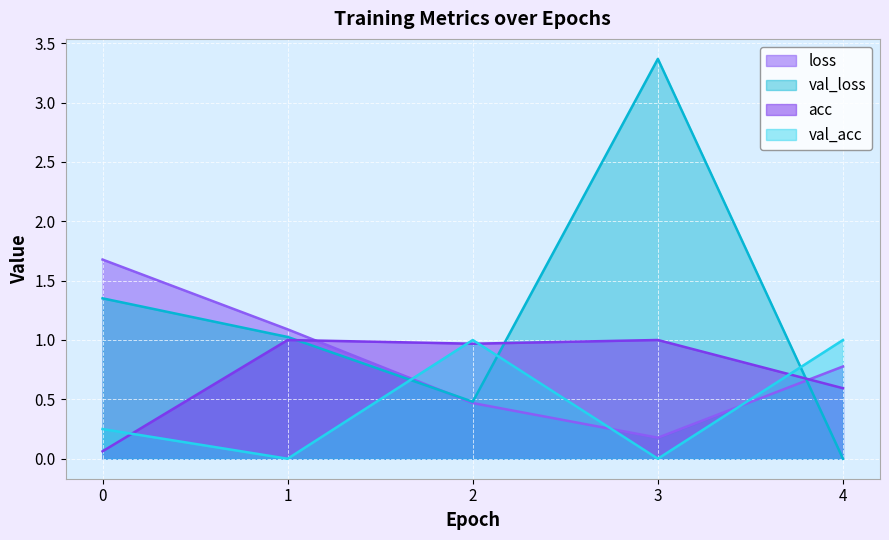

What is the average value of the loss series?

0.8